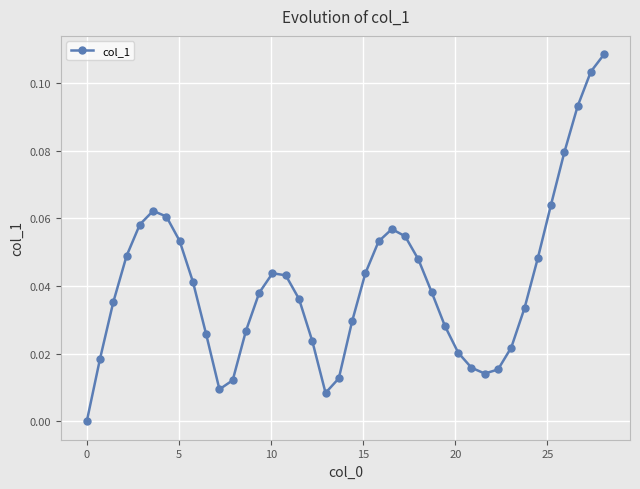

True or false: the data has more than 0 interior local peaks.

True